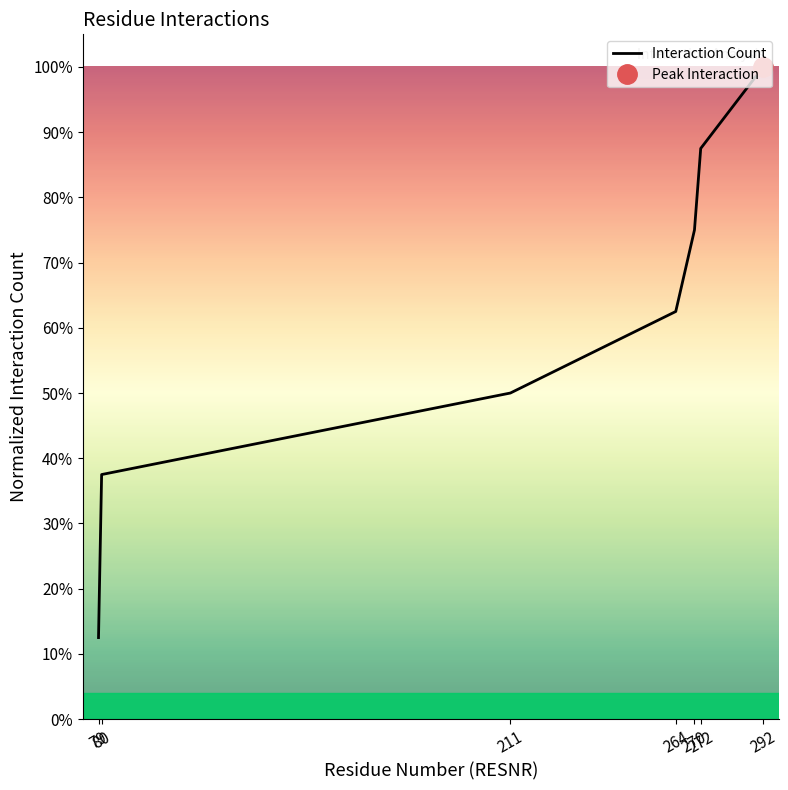

Rank the categories by value from lowest to highest.

79, 80, 211, 264, 270, 272, 292